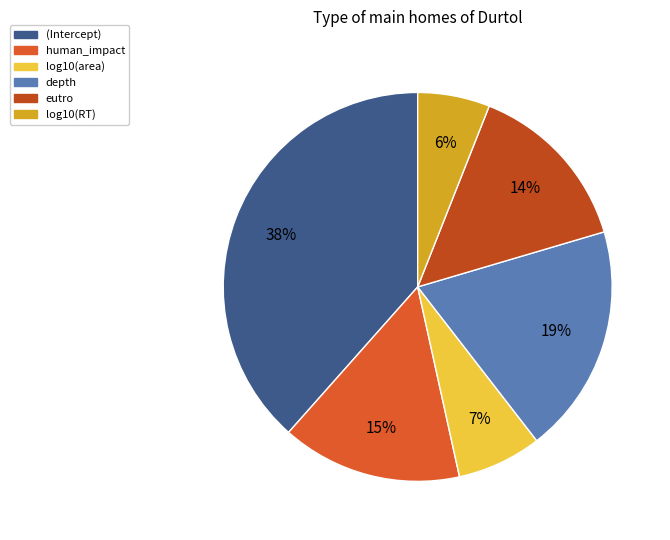

What percentage do human_impact and log10(area) together represent?

22.0%